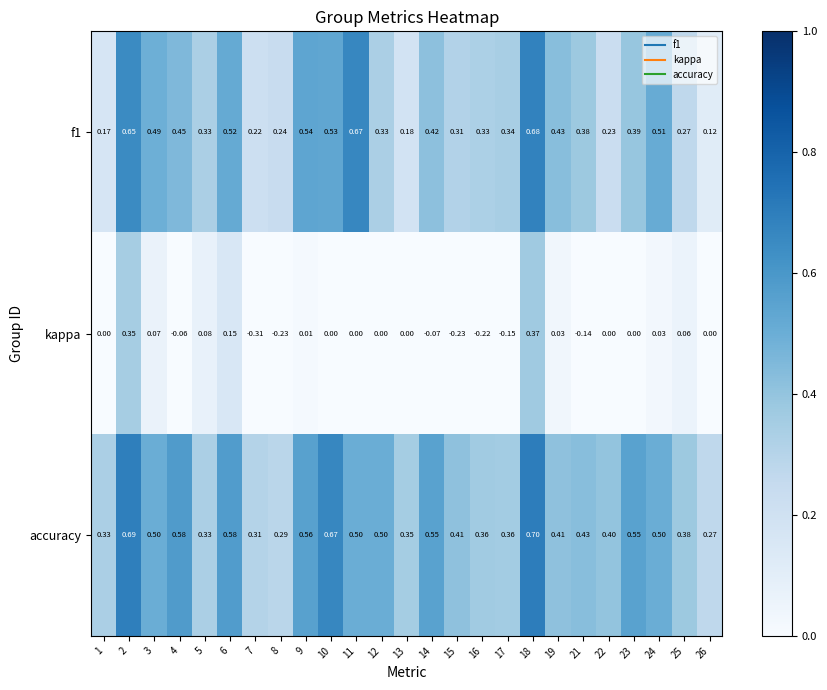

Which series has the widest spread of values?

kappa